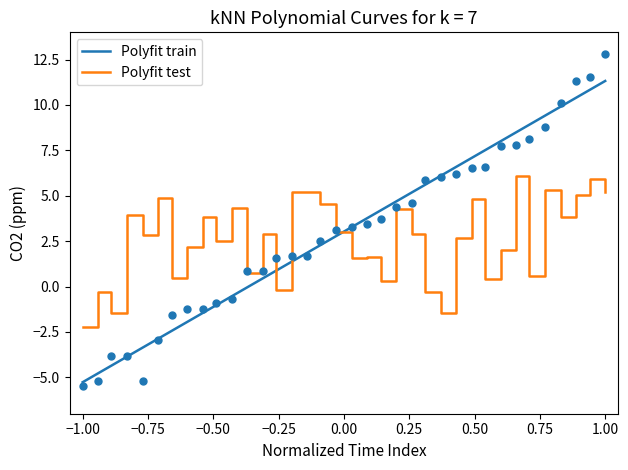

What are all the series names shown in the legend?

Polyfit train, Polyfit test